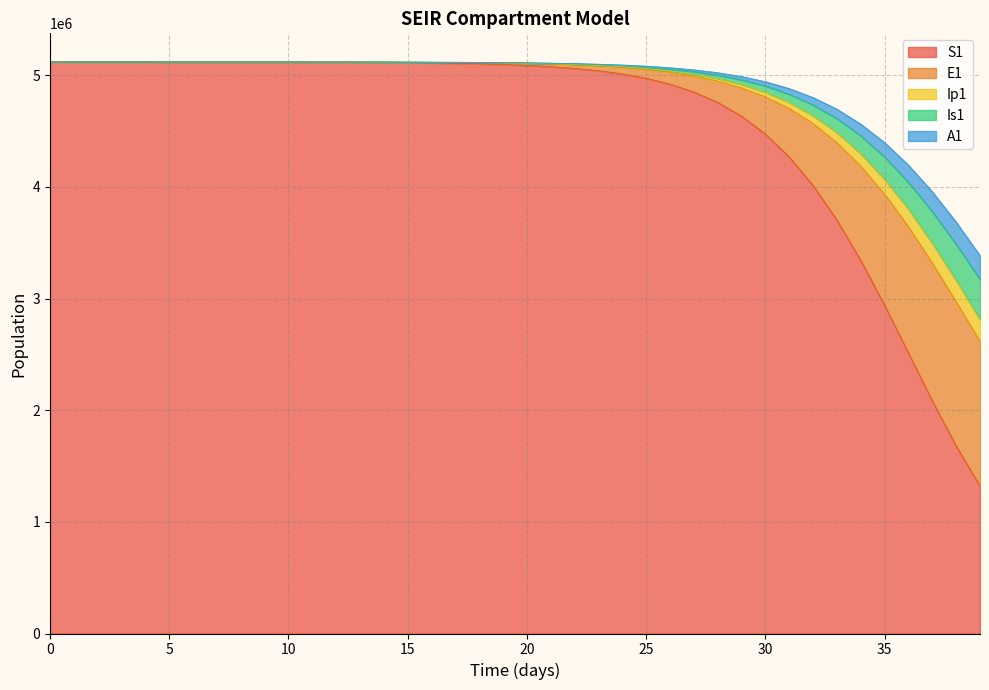

Is it true that Is1 equals 5120494.3 at 3?

True